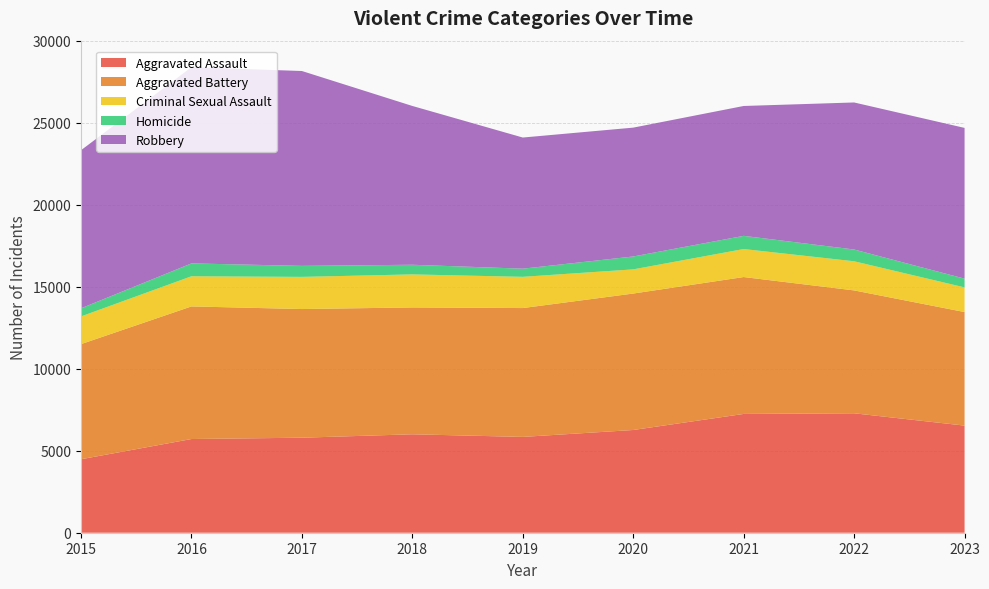

Reading left to right, extract all data points from this chart.

Aggravated Assault: 4480	5712	5793	6001	5841	6263	7242	7281	6530
Aggravated Battery: 7019	8086	7845	7735	7857	8320	8347	7493	6924
Criminal Sexual Assault: 1688	1837	1960	2013	1903	1473	1707	1775	1503
Homicide: 496	786	672	589	498	787	804	719	535
Robbery: 9638	11960	11880	9681	7995	7855	7918	8964	9189